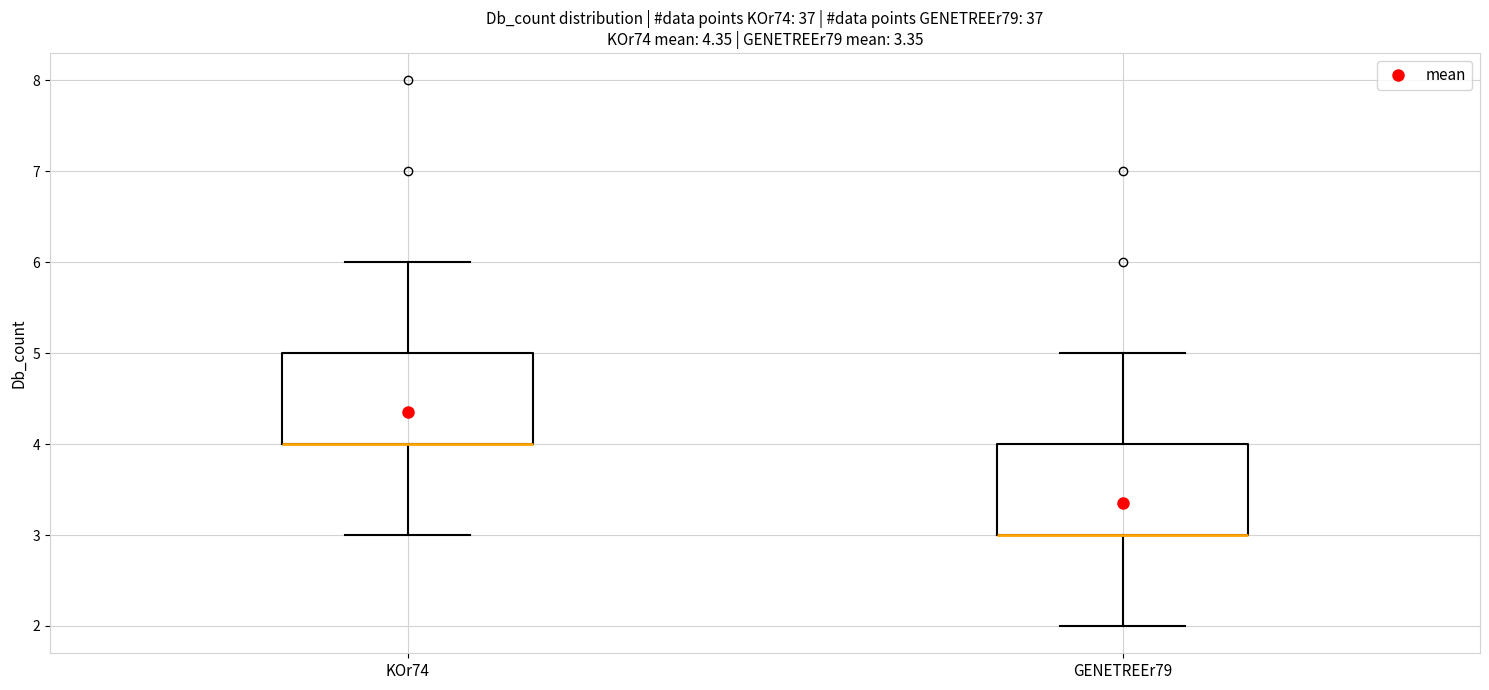

Reading left to right, transcribe this box plot: for each box, give where its median line is, the range the box spans, and where its two whiskers end, as read against the y-axis. The values are not printed on the chart, so give them approximately, as read against the axis.

KOr74: median 4 (drawn on the box's lower edge), box 4 to 5, whiskers 3 to 6
GENETREEr79: median 3 (drawn on the box's lower edge), box 3 to 4, whiskers 2 to 5